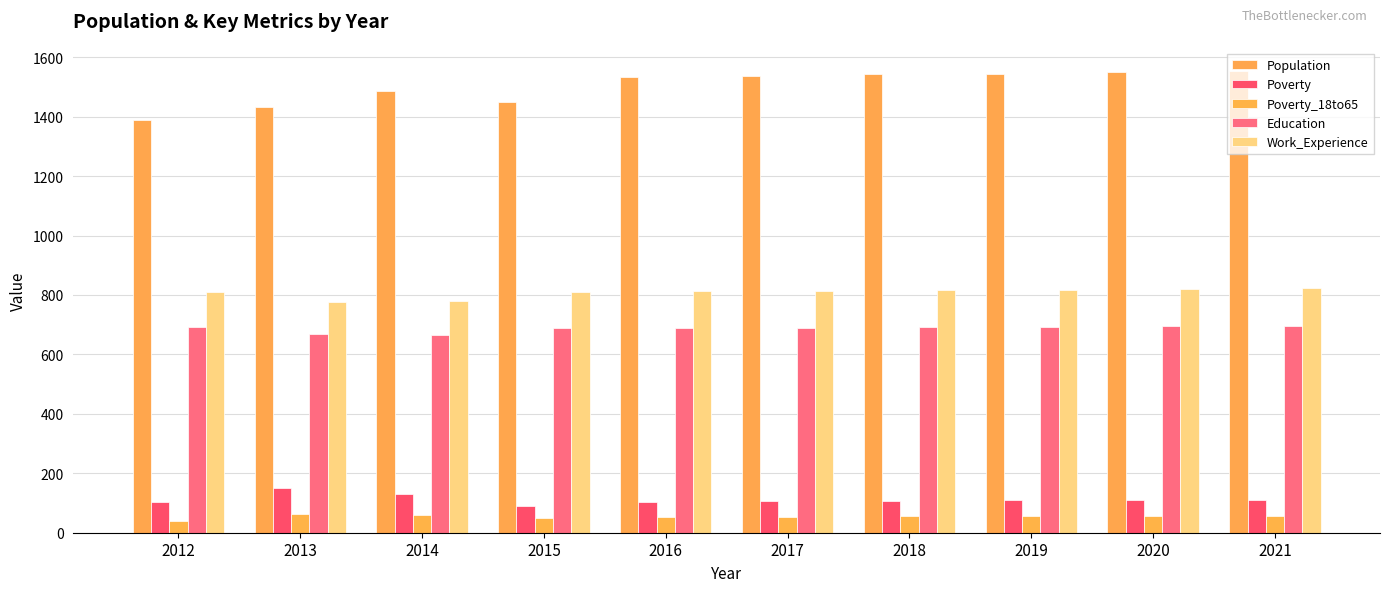

How many bars are there in each group?

5